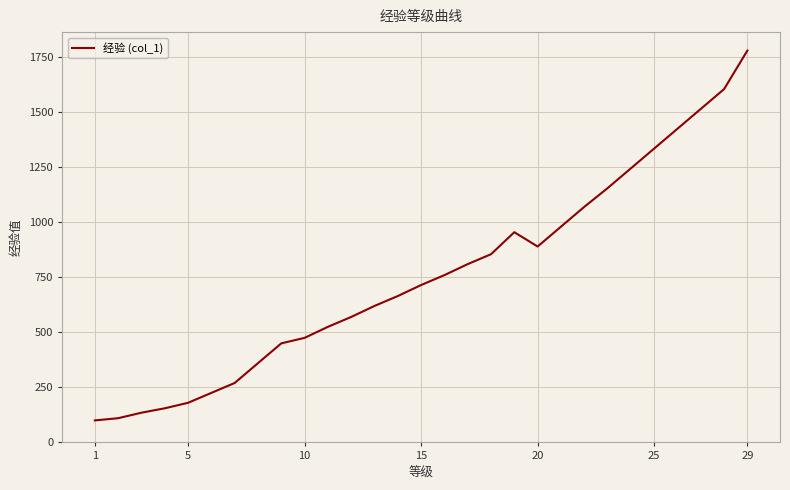

What is the smallest value displayed?

100